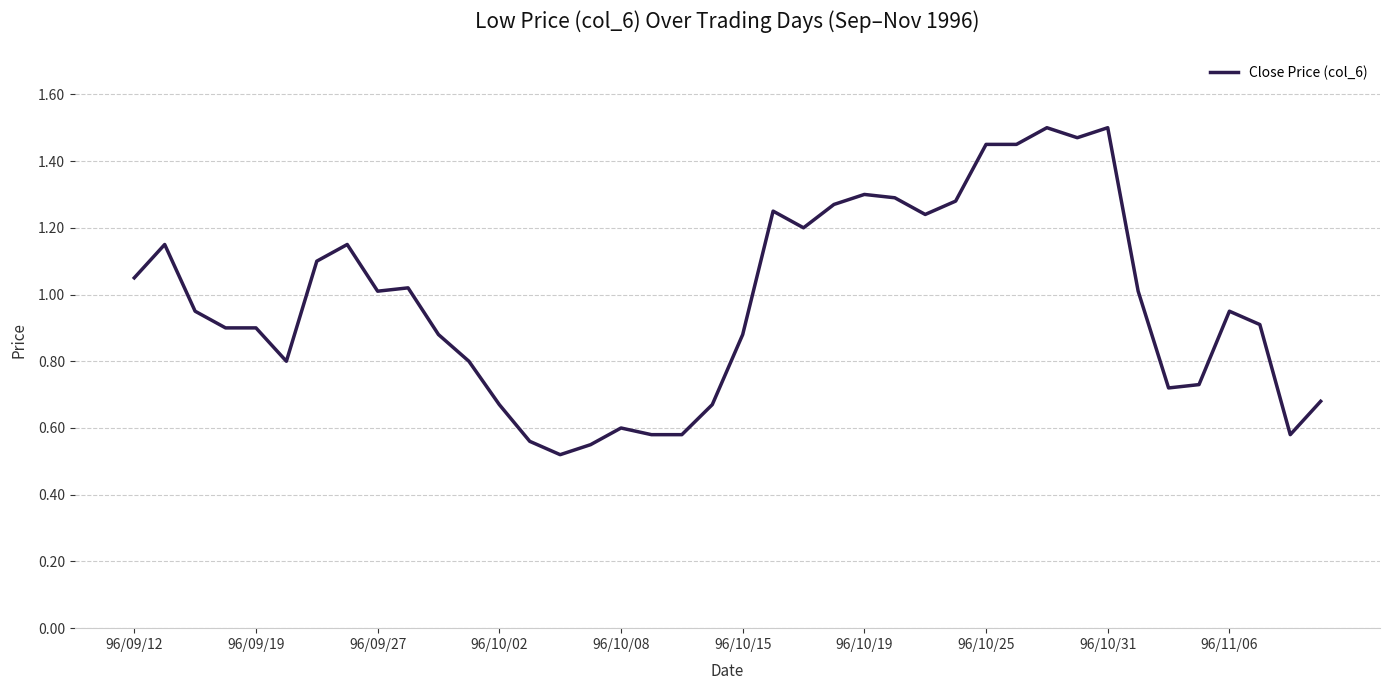

How many lines are shown in the chart?

1